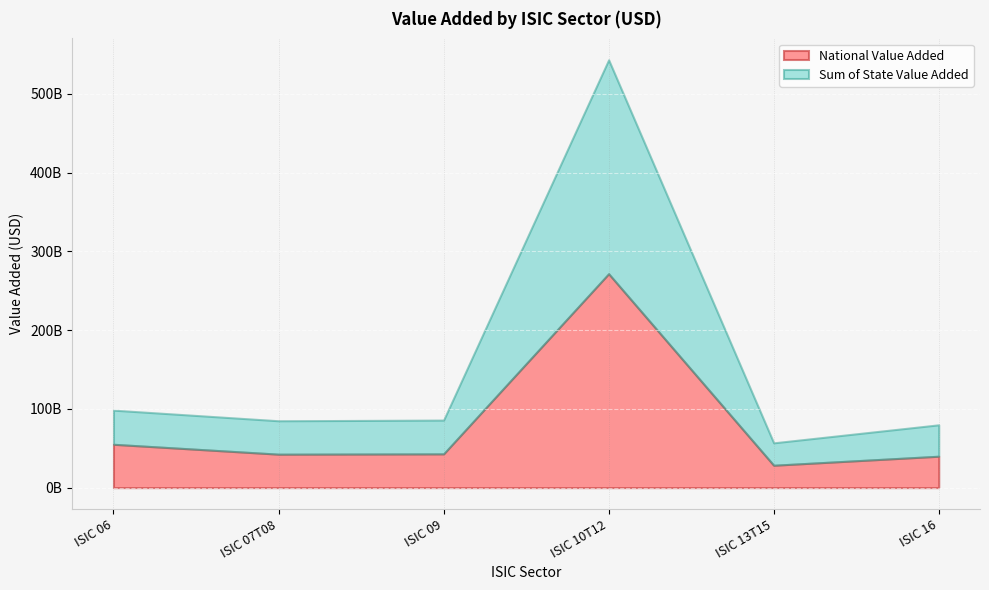

Which series has the largest total across all categories?

National Value Added